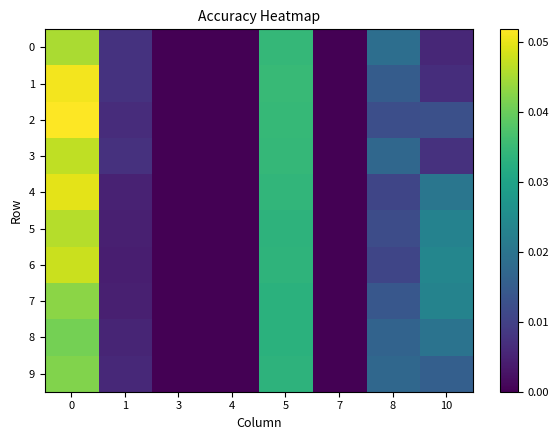

Which has a higher value, 5 or 10?

5